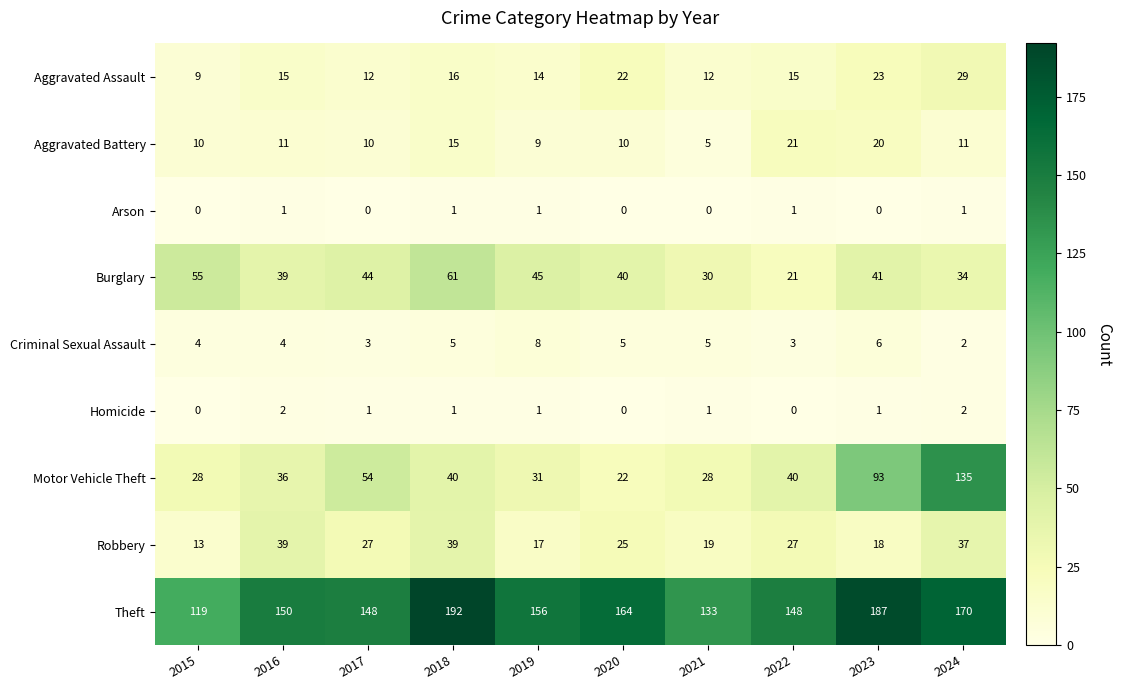

What is the greatest value displayed?

192